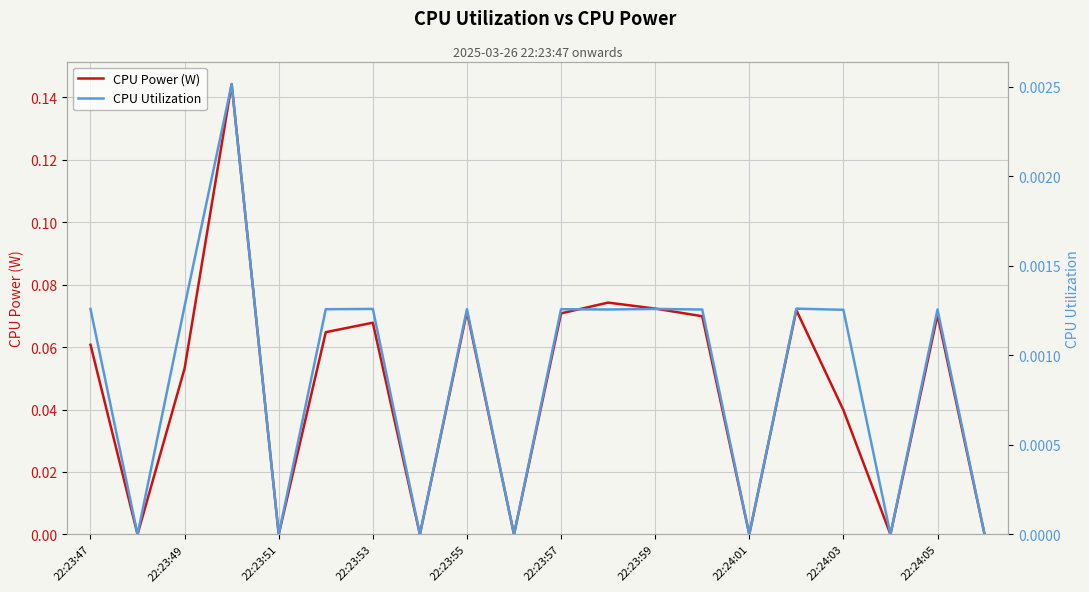

The CPU Power (W) series shows 0.0 at 22:23:59. True or false?

False